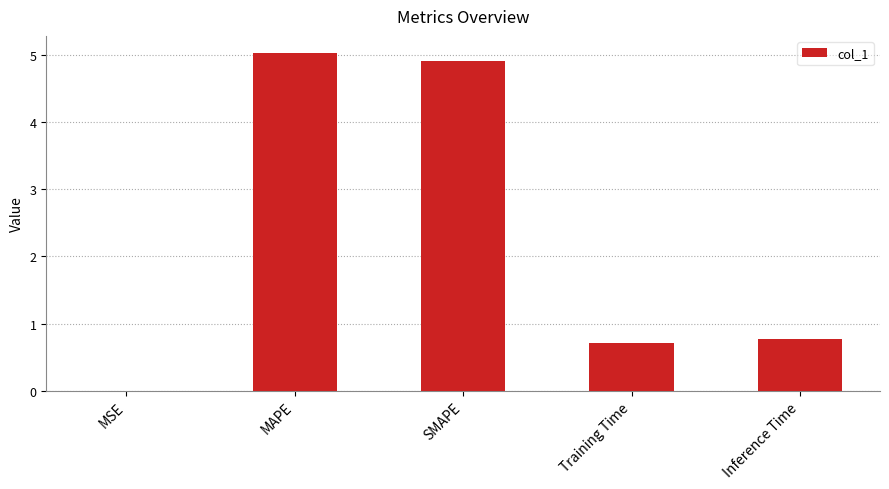

Which label corresponds to the largest value in the chart?

MAPE